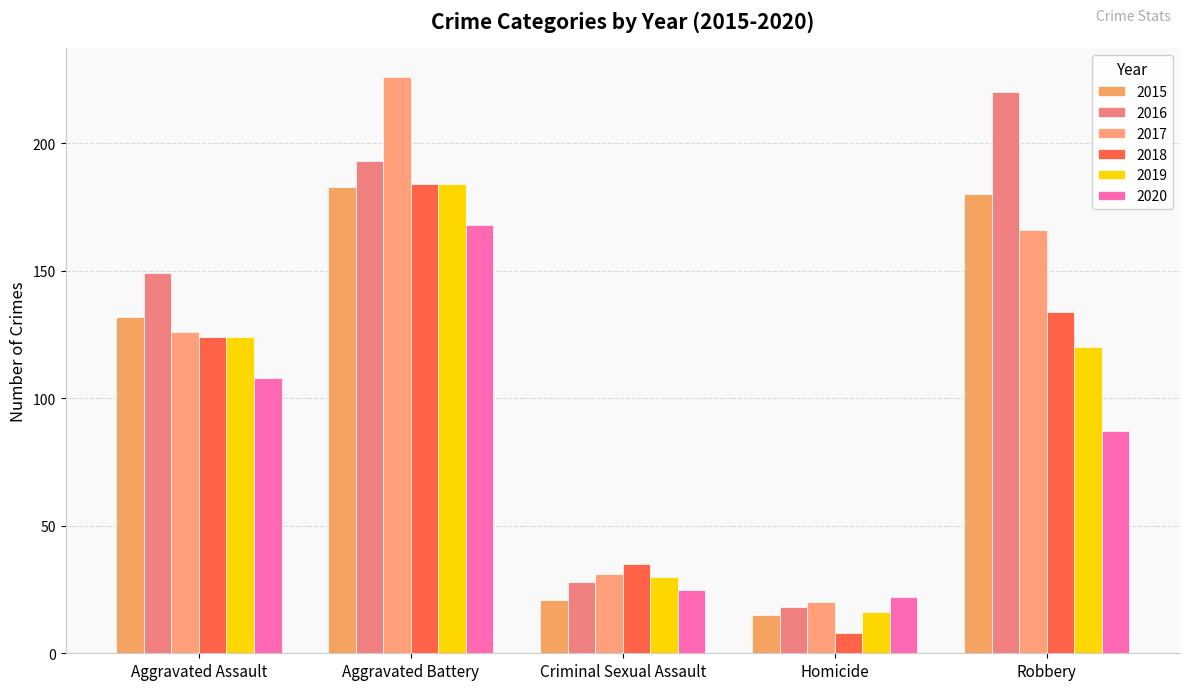

Reading right to left, transcribe all the data shown in this chart.

2015: 180	15	21	183	132
2016: 220	18	28	193	149
2017: 166	20	31	226	126
2018: 134	8	35	184	124
2019: 120	16	30	184	124
2020: 87	22	25	168	108